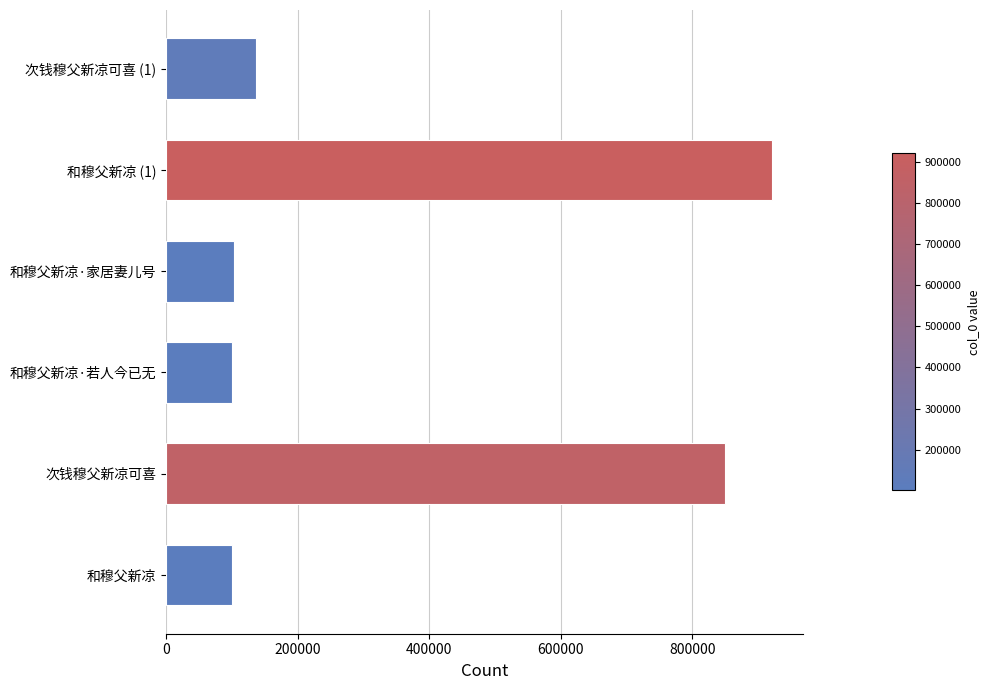

How many values are below 137111?

3